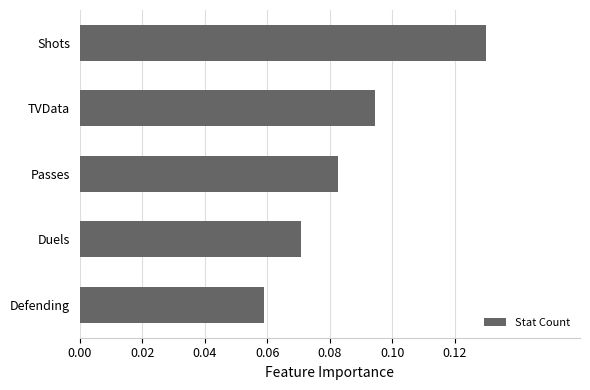

What is the change in value from Defending to Shots?

+0.1